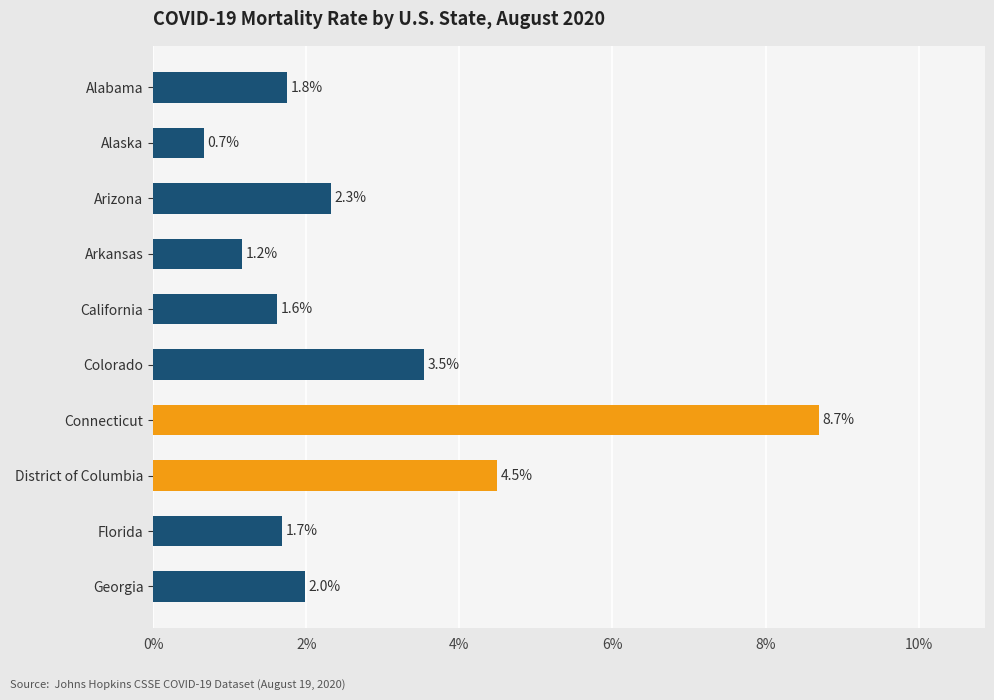

At which category does the chart reach its peak across all series?

Connecticut